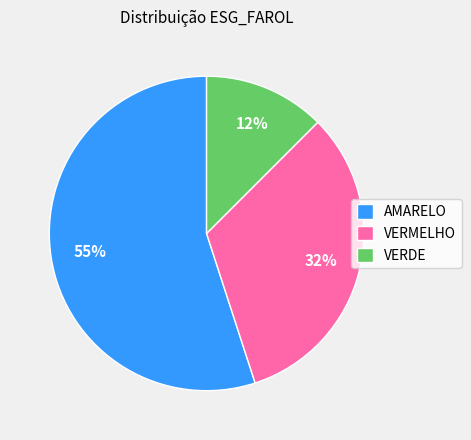

Rank the categories by value from highest to lowest.

AMARELO, VERMELHO, VERDE